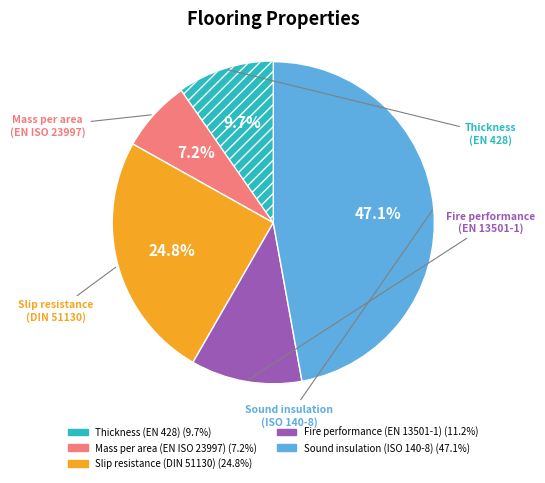

Does any single category account for the majority?

No